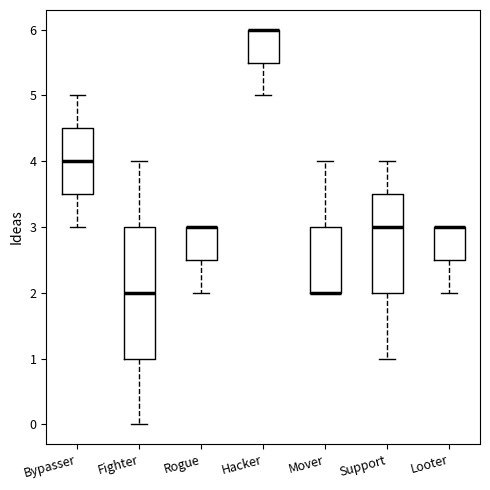

Reading left to right, transcribe this box plot: for each box, give where its median line is, the range the box spans, and where its two whiskers end, as read against the y-axis. The values are not printed on the chart, so give them approximately, as read against the axis.

Bypasser: median 4.0, box 3.5 to 4.5, whiskers 3.0 to 5.0
Fighter: median 2.0, box 1.0 to 3.0, whiskers 0.0 to 4.0
Rogue: median 3.0 (drawn on the box's upper edge), box 2.5 to 3.0, whiskers 2.0 to 3.0
Hacker: median 6.0 (drawn on the box's upper edge), box 5.5 to 6.0, whiskers 5.0 to 6.0
Mover: median 2.0 (drawn on the box's lower edge), box 2.0 to 3.0, whiskers 2.0 to 4.0
Support: median 3.0, box 2.0 to 3.5, whiskers 1.0 to 4.0
Looter: median 3.0 (drawn on the box's upper edge), box 2.5 to 3.0, whiskers 2.0 to 3.0